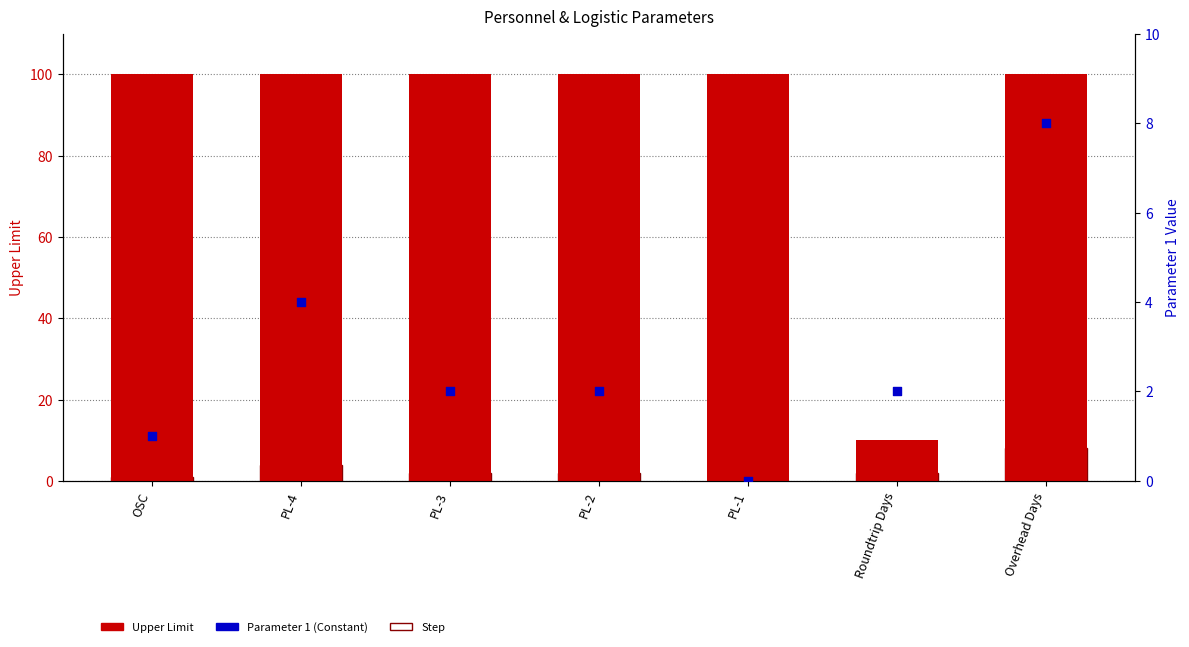

Is the value of Parameter 1 (Constant) at Roundtrip Days greater than the value of Step at Roundtrip Days?

No